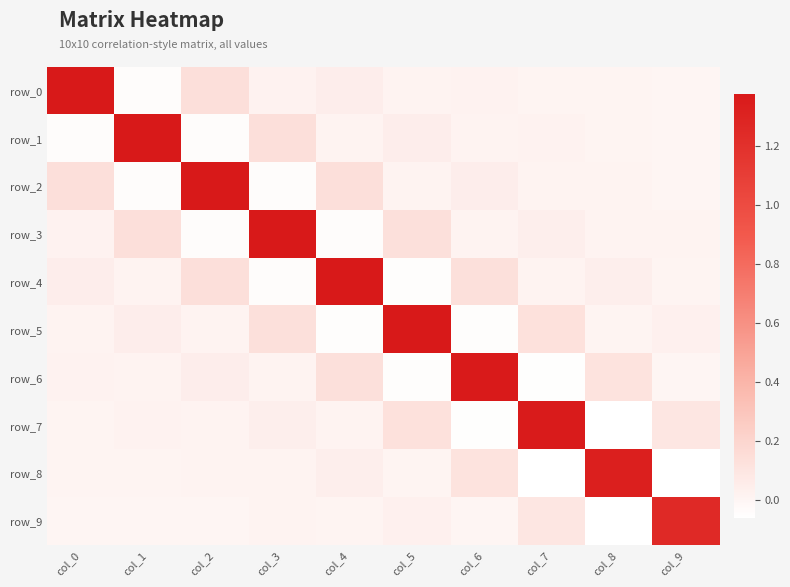

What is the total value across all series at col_0?

1.6